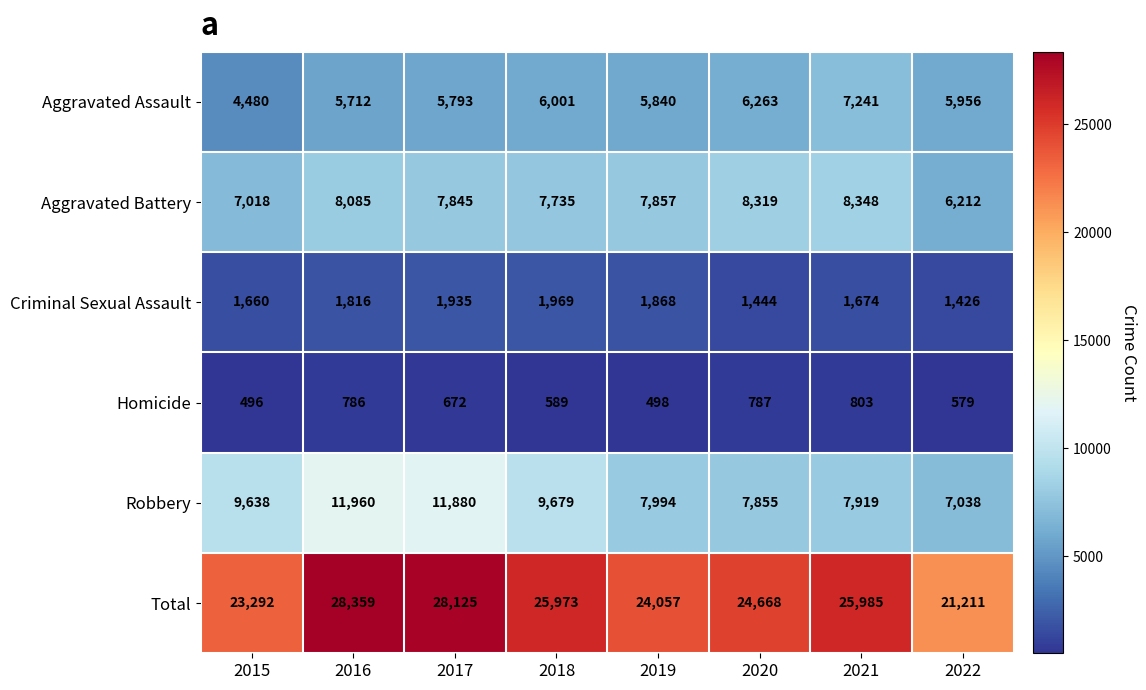

What is the difference between the maximum and minimum values in the Homicide series?

307